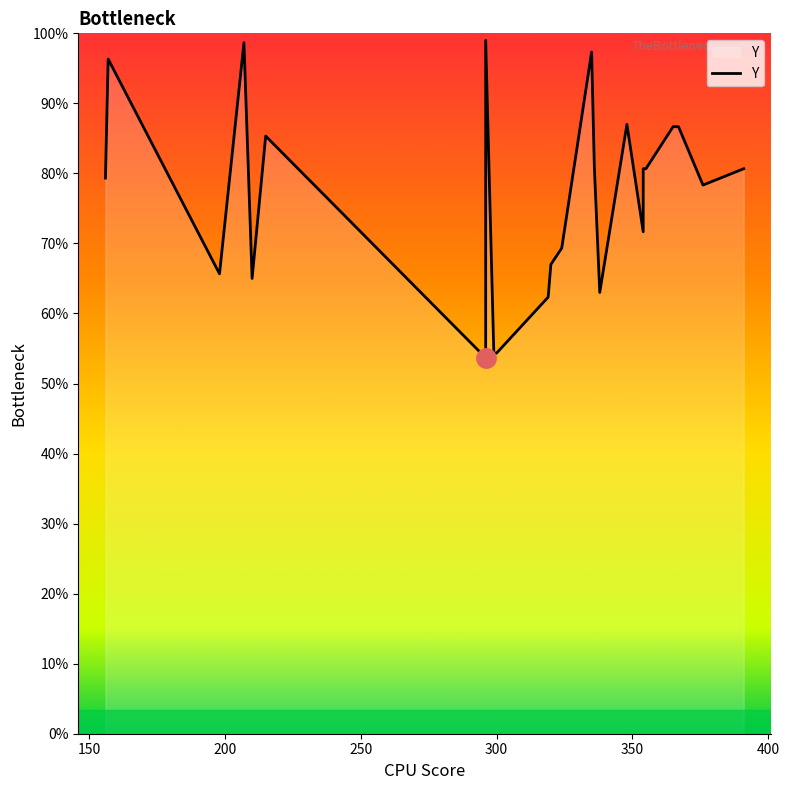

True or false: the data has more than 0 interior local peaks.

True